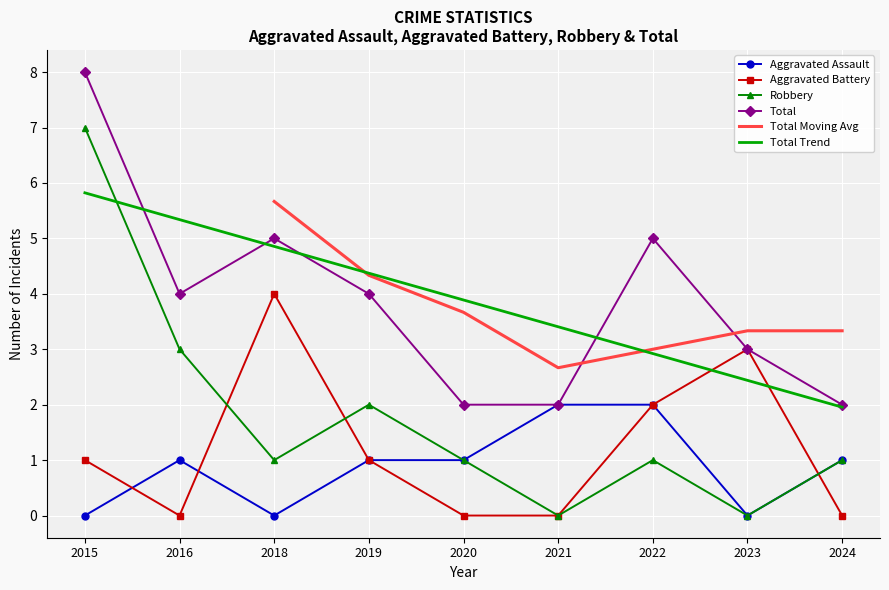

Where does the Aggravated Battery series first go above 1?

2018